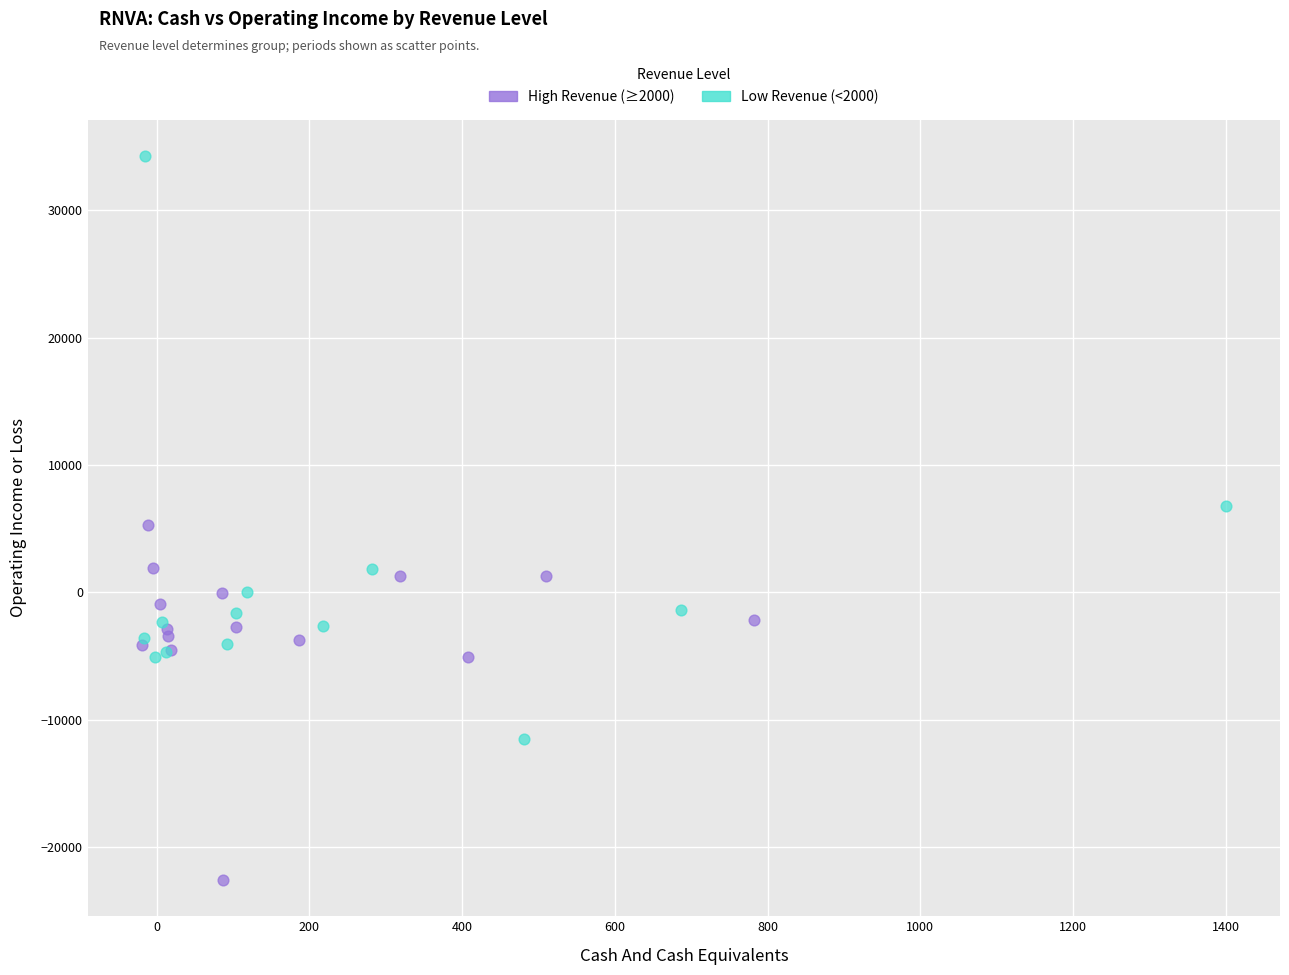

Which series reaches the minimum Y coordinate?

High Revenue (≥2000)